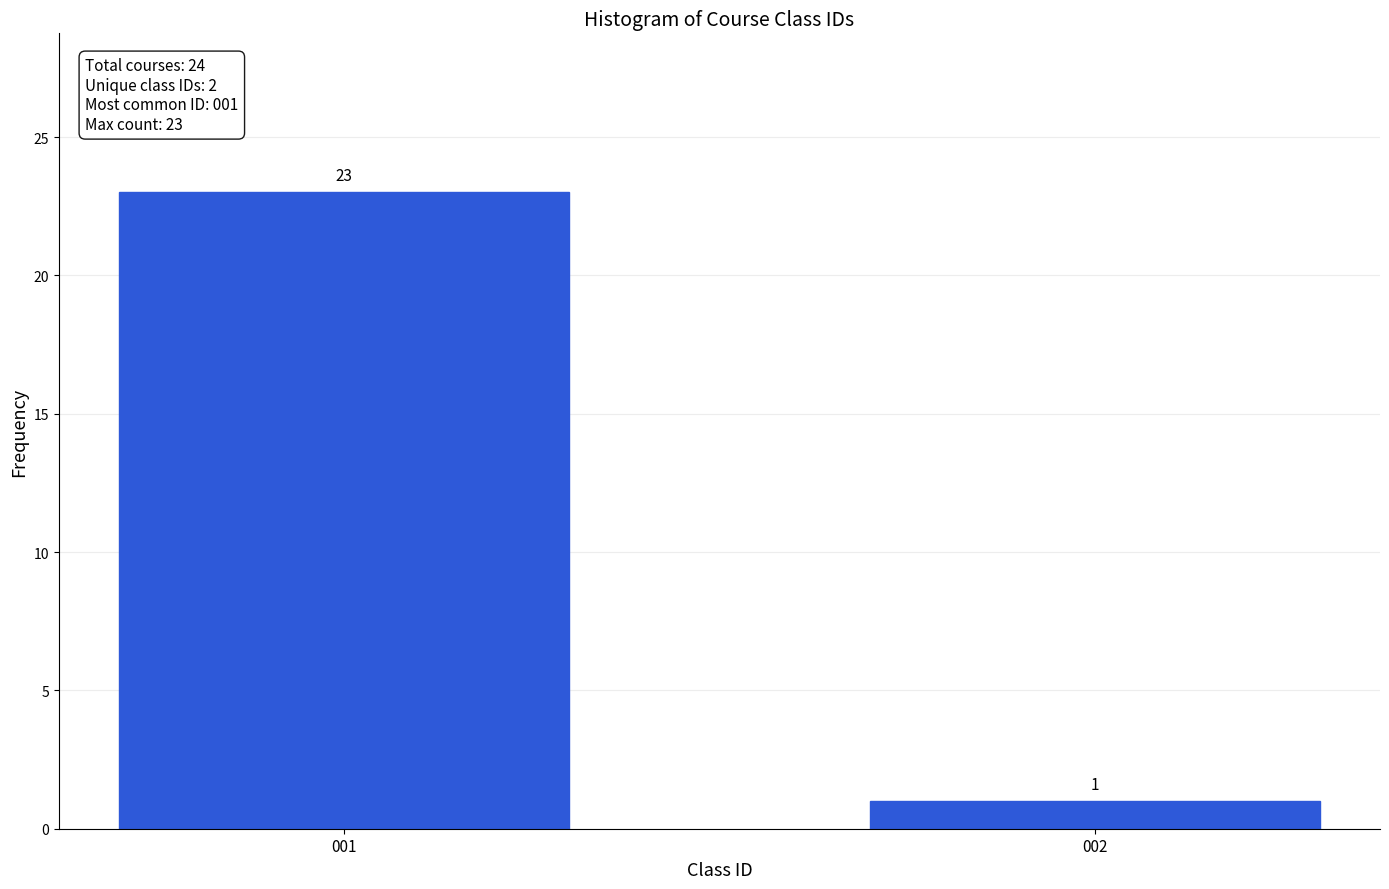

Reading left to right, transcribe all the data shown in this chart.

001=23	002=1